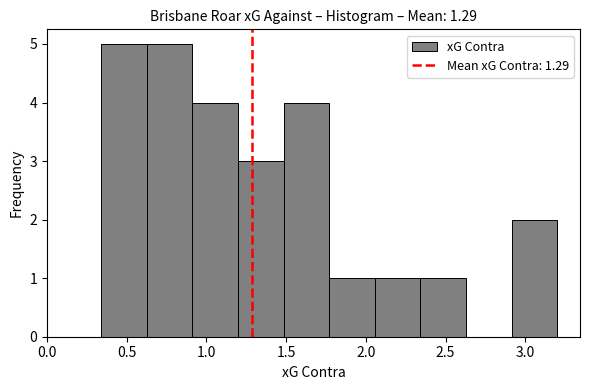

How tall is the bar that spans 0.90 to 1.20 on the x-axis? Neither the bar edges nor the heights are printed on the chart, so give them approximately, as read against the axes.

4